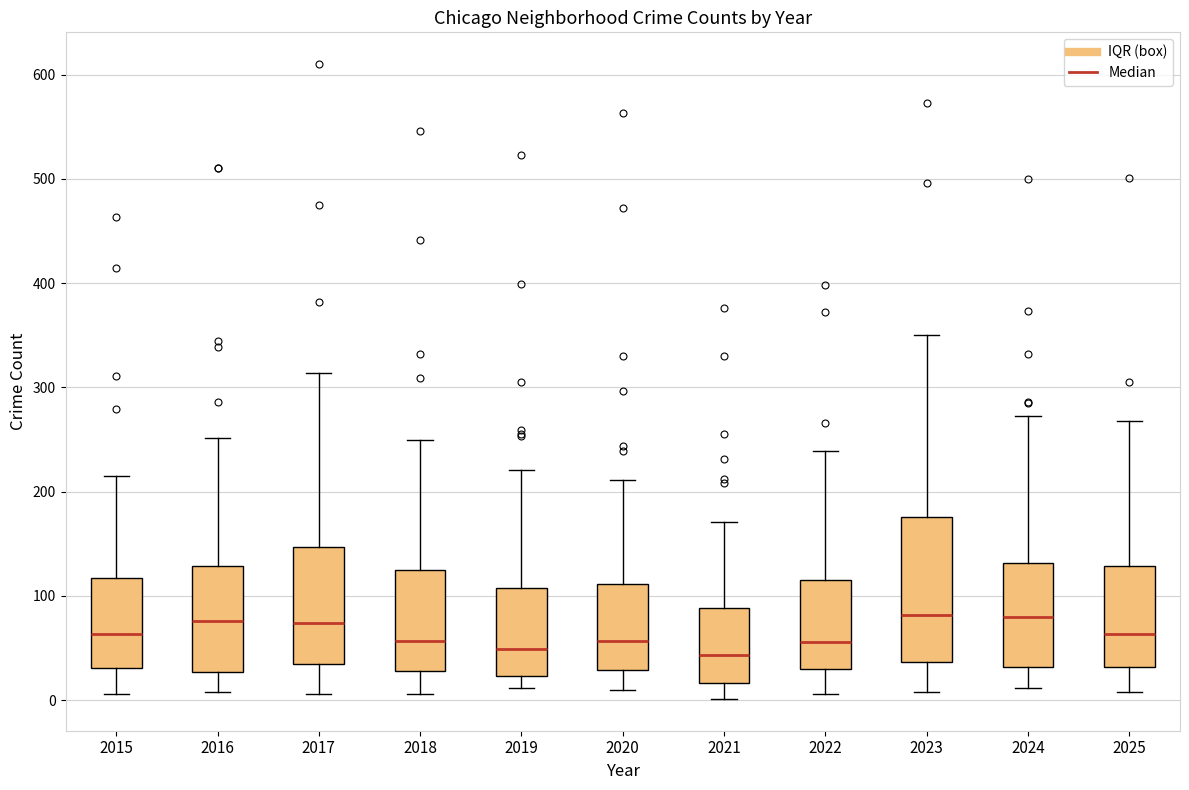

Reading left to right, read every box against the y-axis: the position of its median line, the range the box covers, and the ends of its whiskers. The values are not printed on the chart, so give them approximately, as read against the axis.

2015: median 60, box 30 to 120, whiskers 10 to 220
2016: median 80, box 30 to 130, whiskers 10 to 250
2017: median 70, box 40 to 150, whiskers 10 to 310
2018: median 60, box 30 to 120, whiskers 10 to 250
2019: median 50, box 20 to 110, whiskers 10 to 220
2020: median 60, box 30 to 110, whiskers 10 to 210
2021: median 40, box 20 to 90, whiskers 0 to 170
2022: median 60, box 30 to 120, whiskers 10 to 240
2023: median 80, box 40 to 180, whiskers 10 to 350
2024: median 80, box 30 to 130, whiskers 10 to 270
2025: median 60, box 30 to 130, whiskers 10 to 270